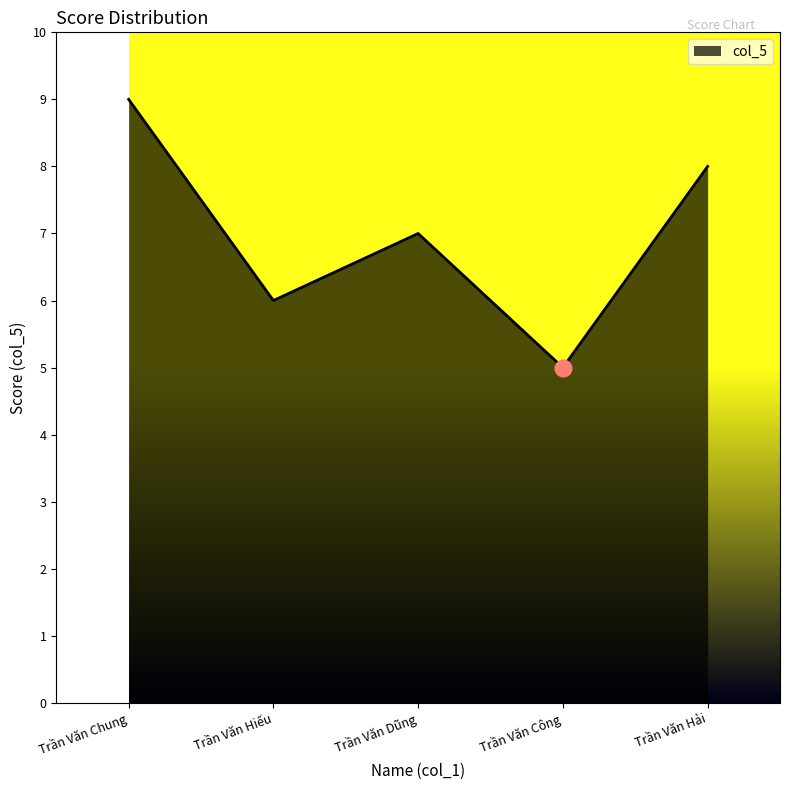

Reading left to right, list all the values displayed in this chart.

Trần Văn Chung=9	Trần Văn Hiếu=6	Trần Văn Dũng=7	Trần Văn Công=5	Trần Văn Hải=8